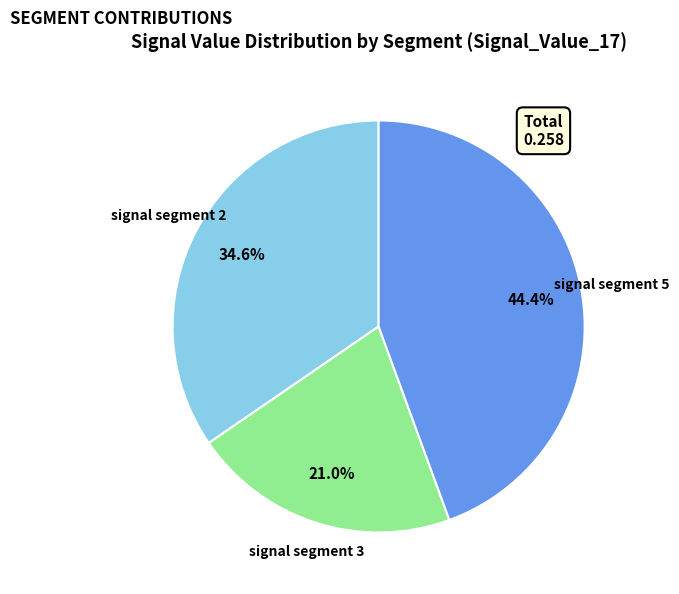

To the nearest percent, what percentage of the pie is signal segment 2?

35%